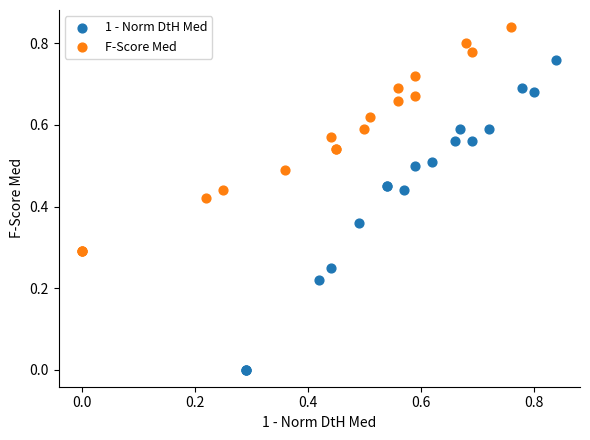

Which series has the widest spread of Y values?

1 - Norm DtH Med